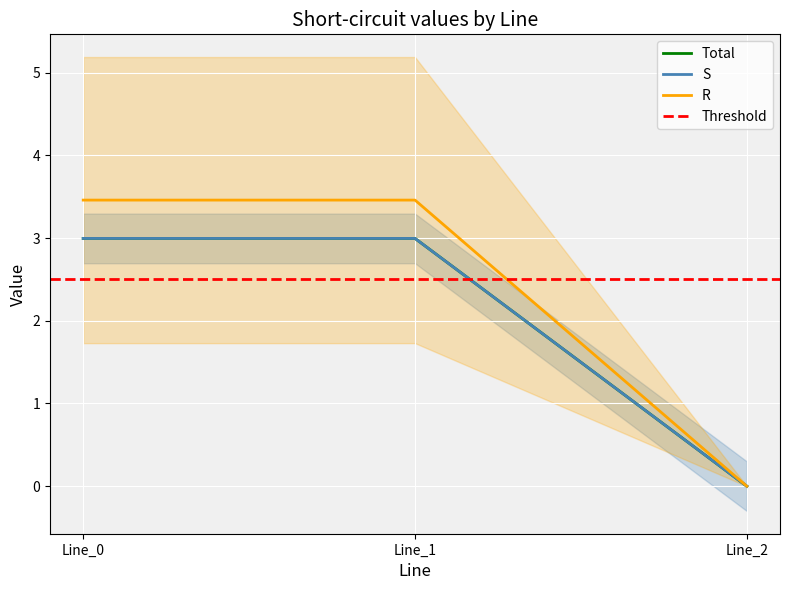

What is the sum of the pf_ikss_c_from_ka values at Line_2 and Line_1?

3.0